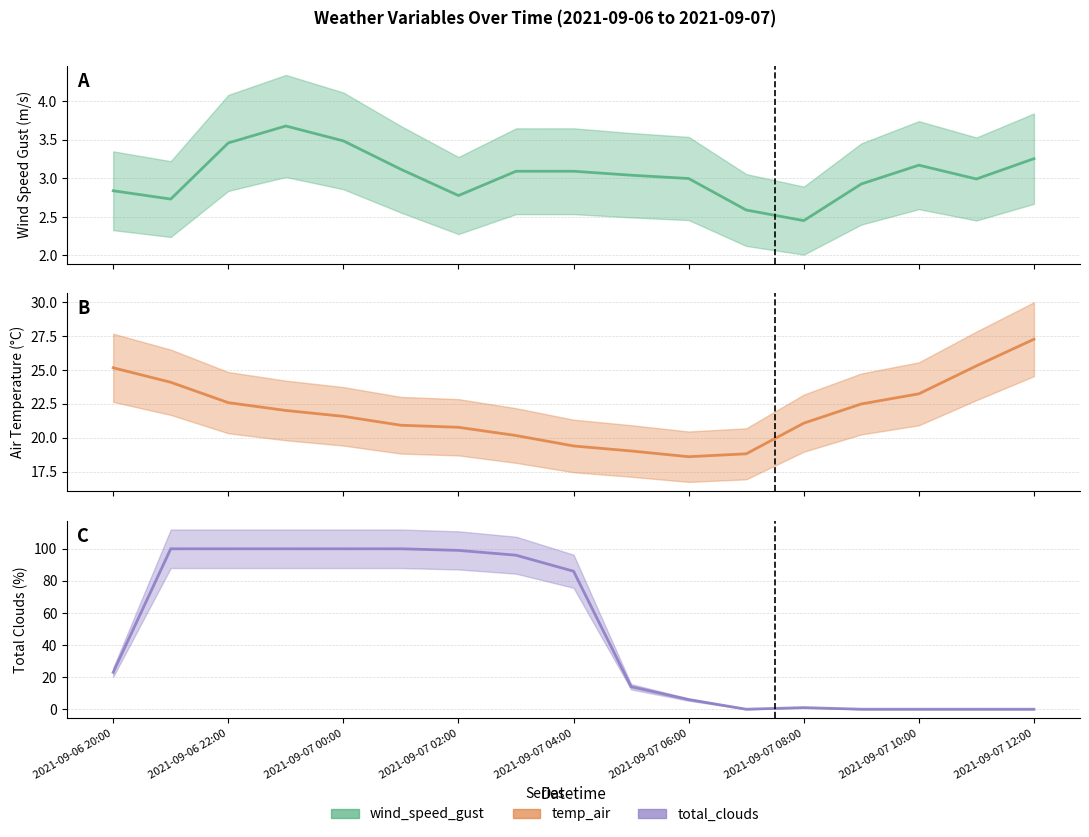

What position from the left is 2021-09-07 06:00?

11